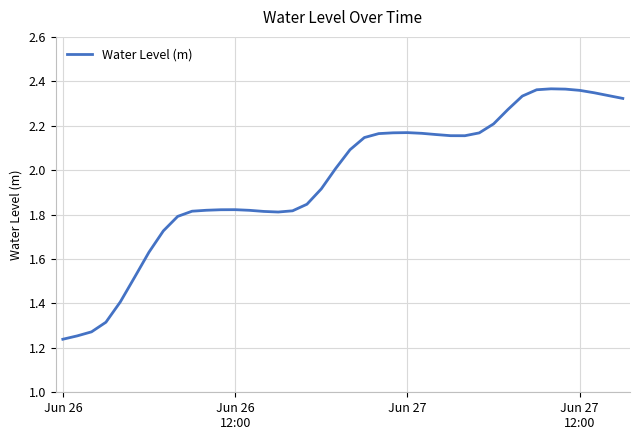

What is the difference between the second highest and minimum values?

1.1